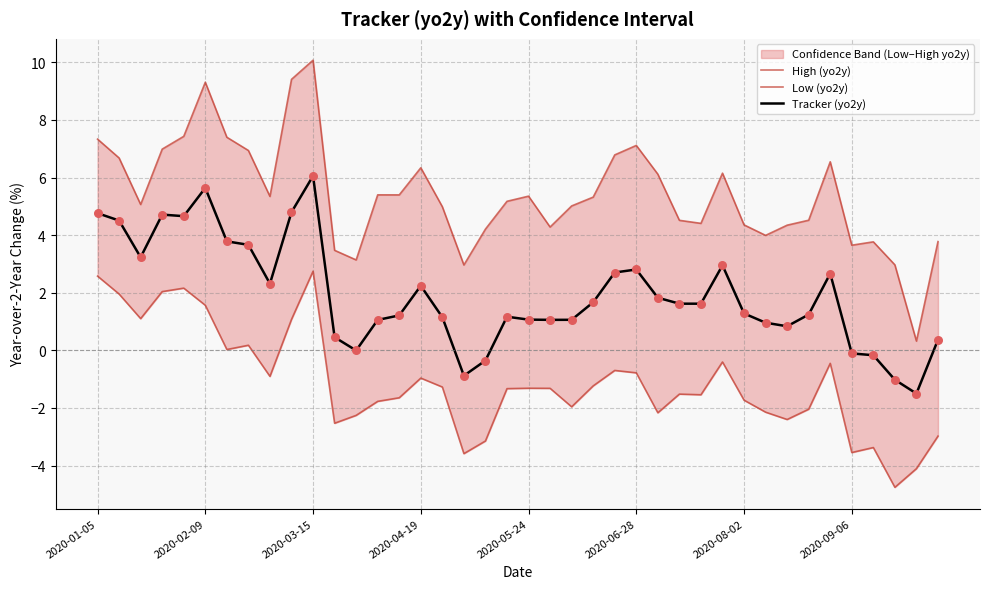

Which series reaches the minimum Y coordinate?

Low (yo2y)